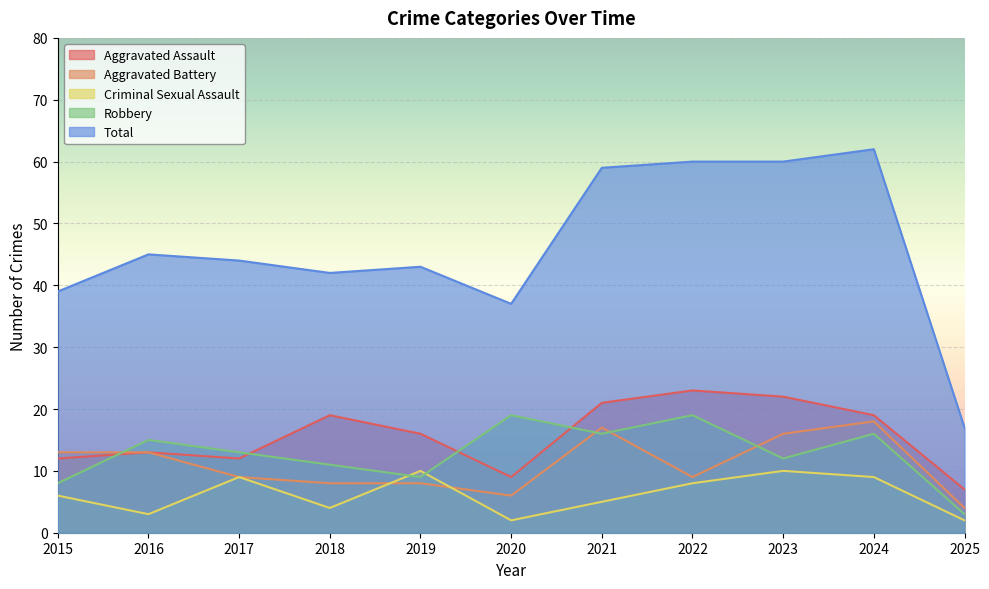

Does the chart display data point markers on the line(s)?

No